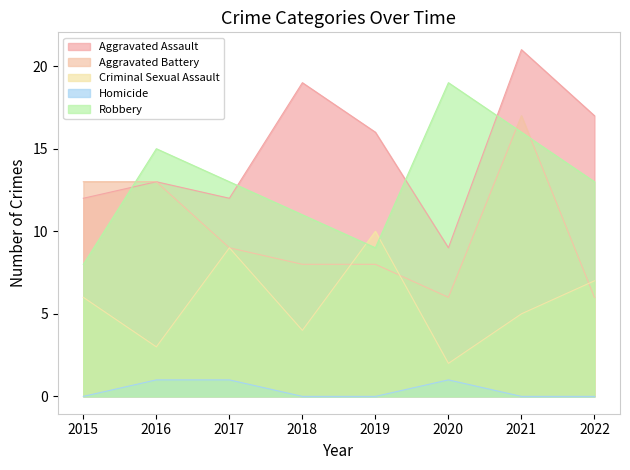

What is the total value across all series at 2017?

44